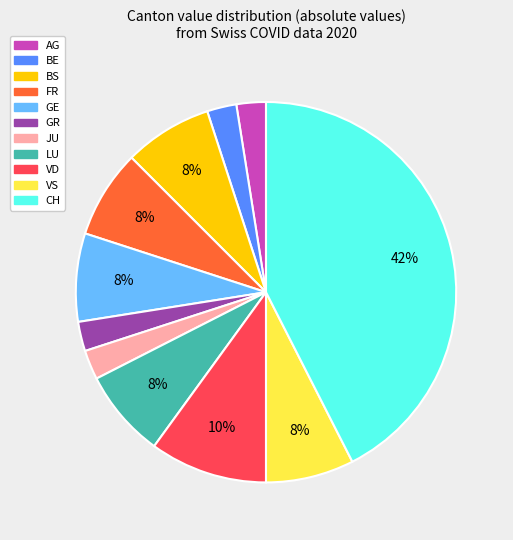

Do VD and GE together represent more than half of the pie?

No